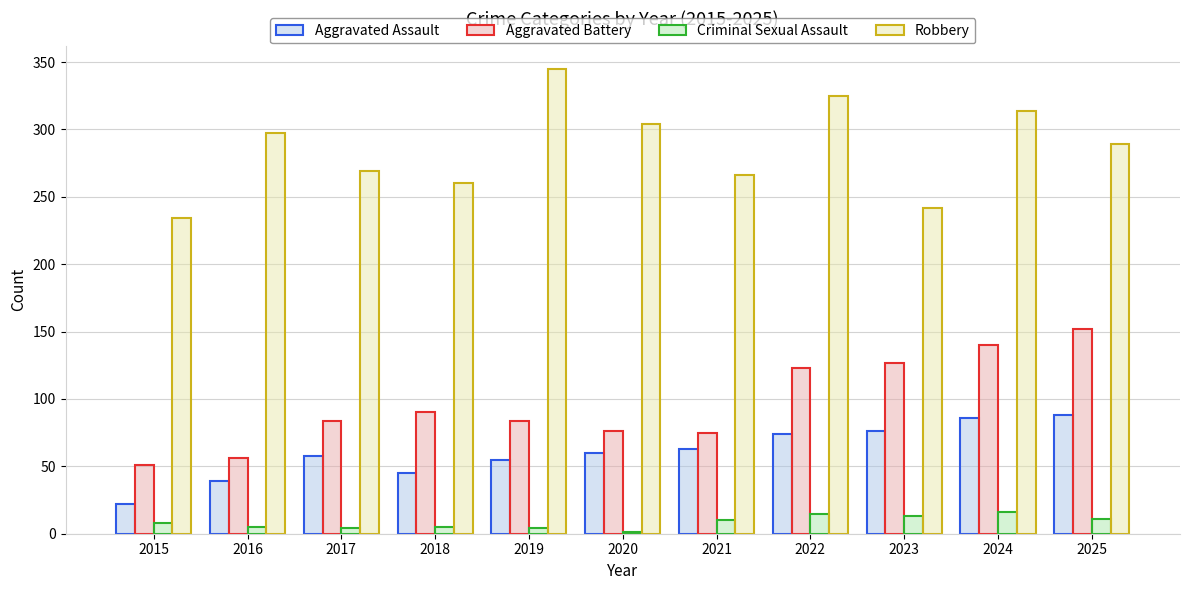

Is it true that Aggravated Battery equals 76 at 2020?

True